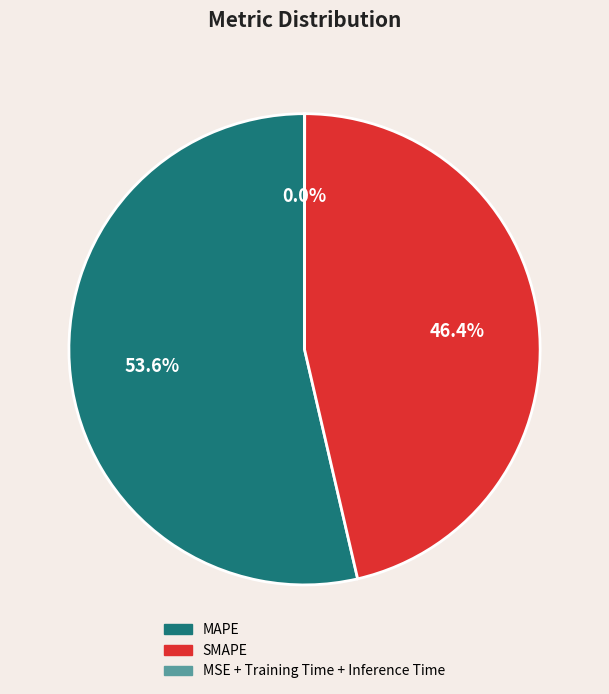

Is there a majority slice in this chart?

Yes